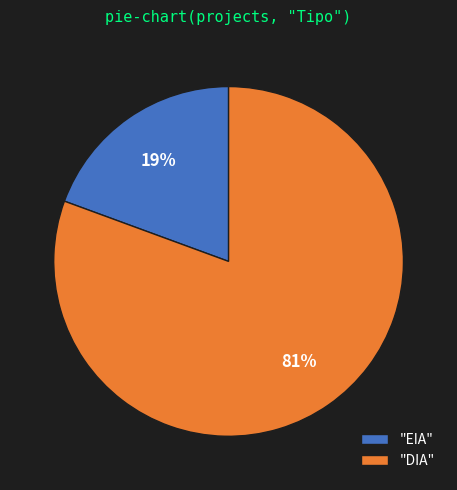

Count the number of slices in the pie.

2